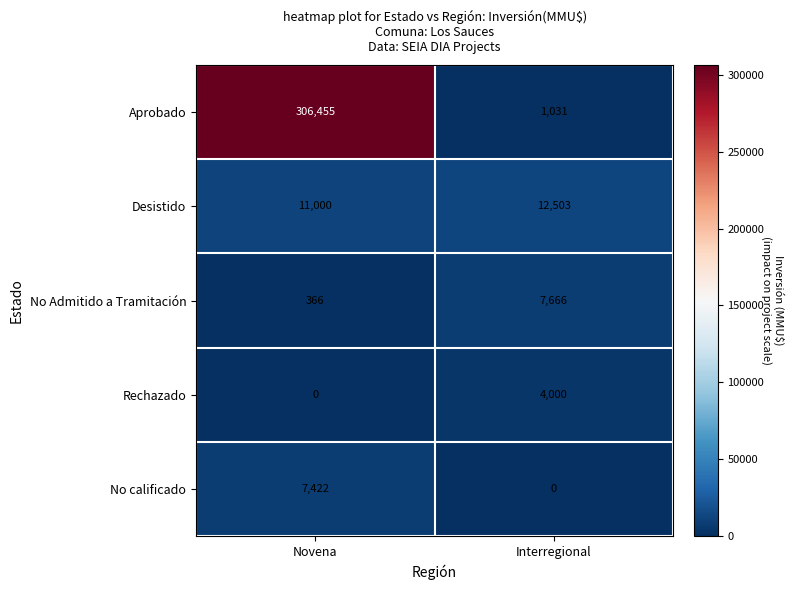

At Novena, list the series in order from largest to smallest.

Aprobado, Desistido, No calificado, No Admitido a Tramitación, Rechazado